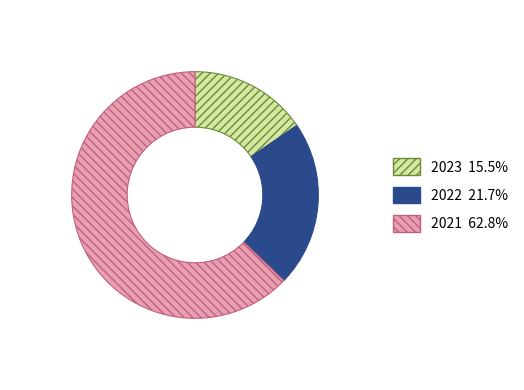

What is the ratio of the value at 2021 to the value at 2023?

4.1